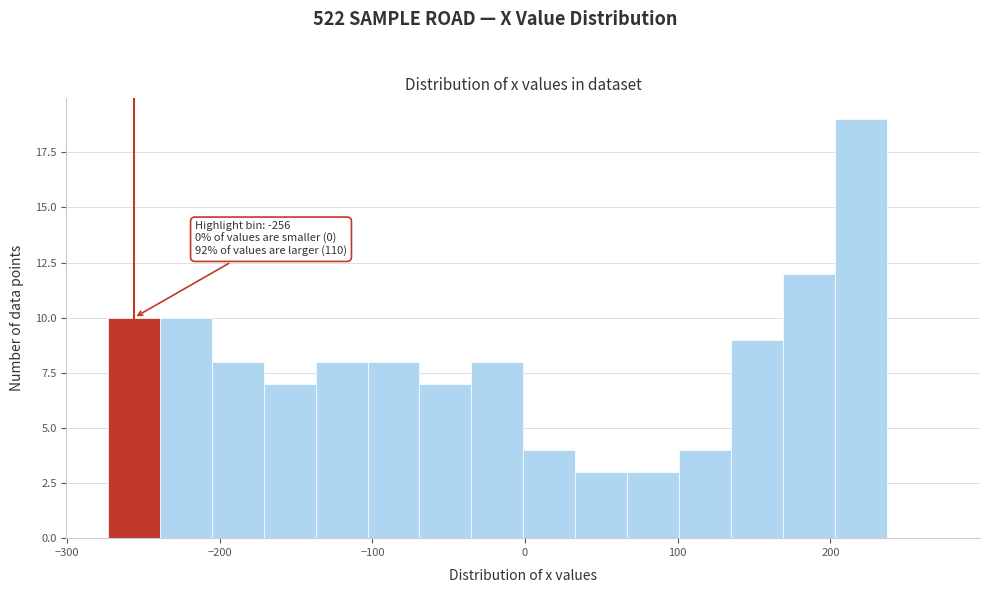

Read against the x-axis, roughly where is the centre of the tallest bar?

220